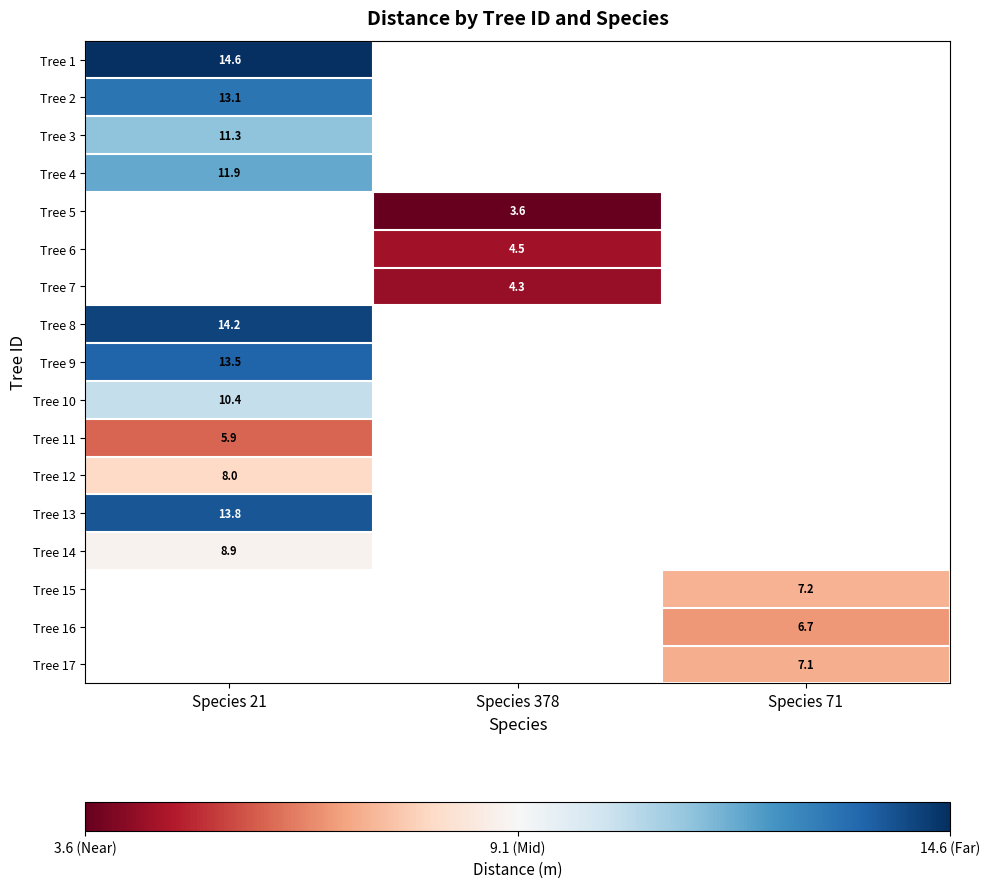

What is the greatest value displayed?

14.6